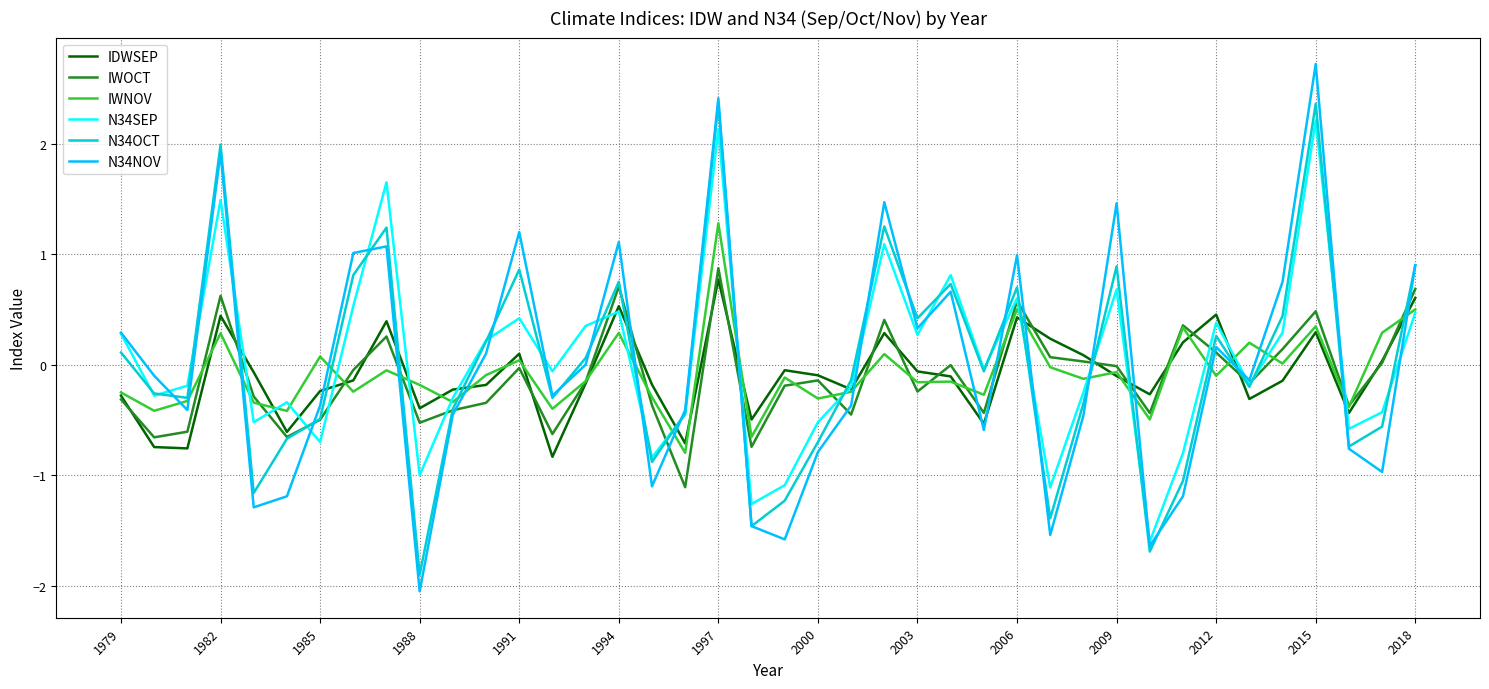

Which series has the widest spread of values?

N34NOV